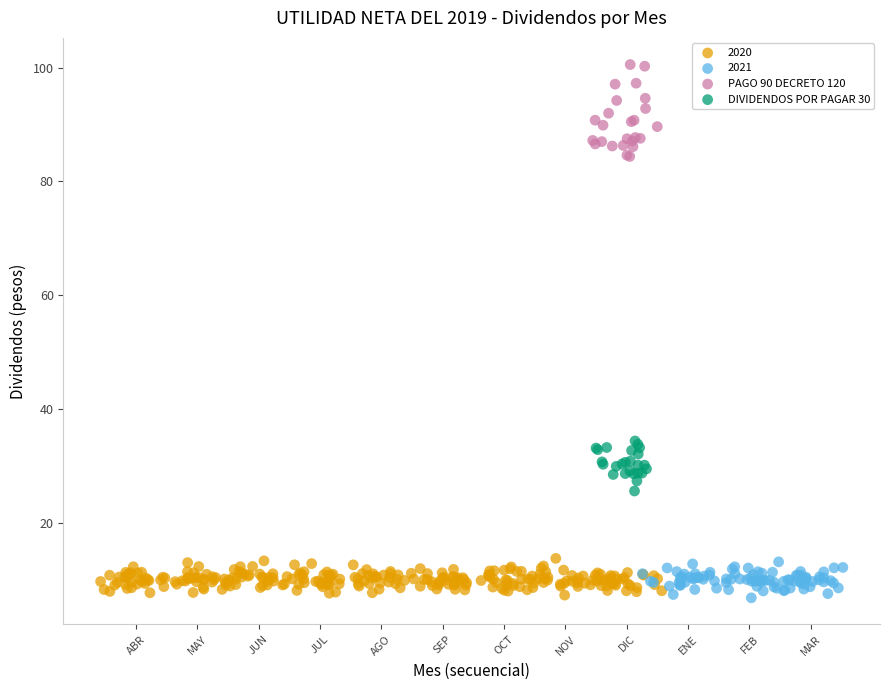

Which series has the widest spread of Y values?

PAGO 90 DECRETO 120